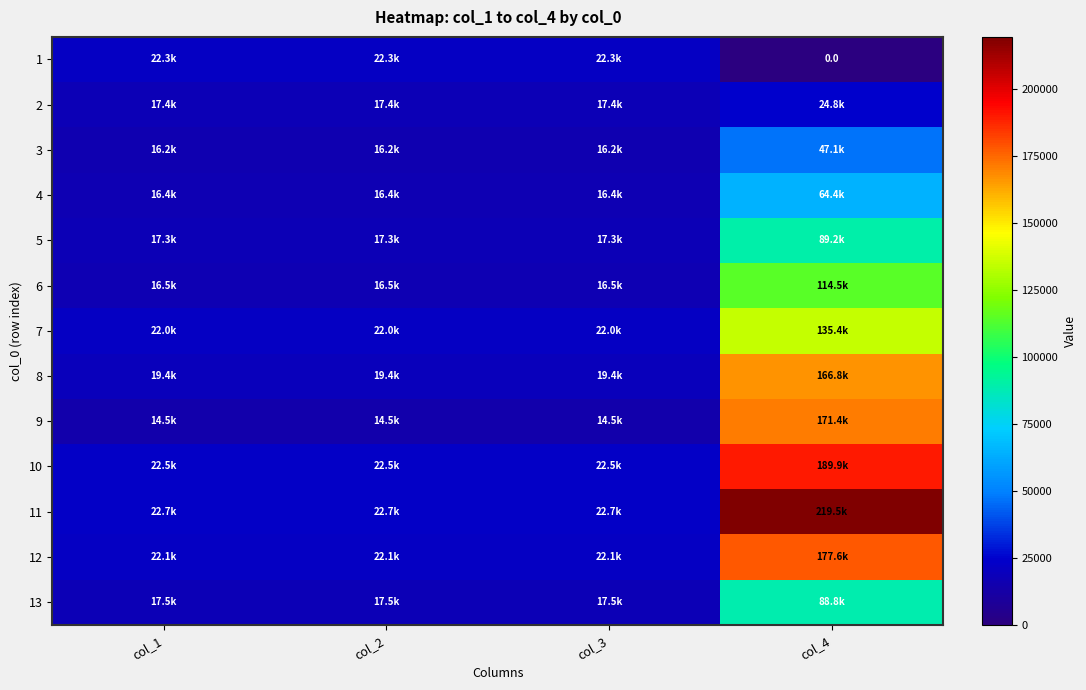

What is the difference between the maximum and second lowest values in the 9 series?

156893.7